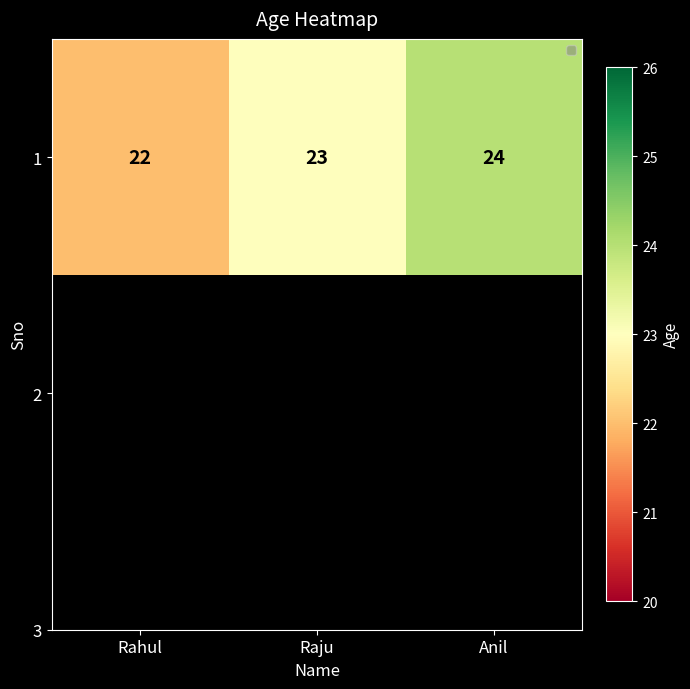

Which has a higher value, Rahul or Raju?

Raju